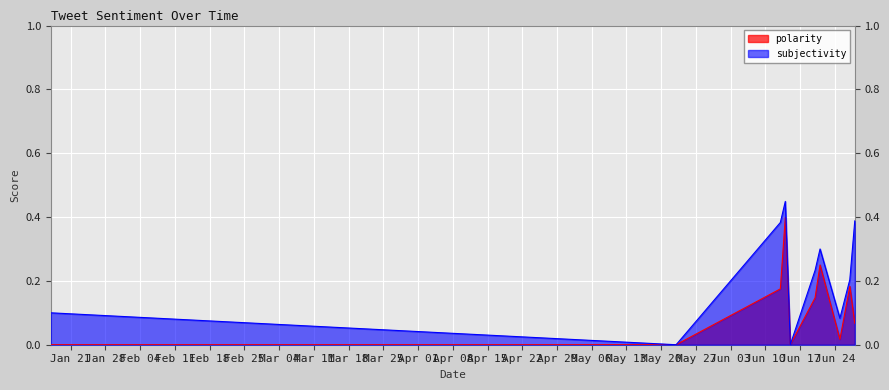

What are all the series names shown in the legend?

polarity, subjectivity